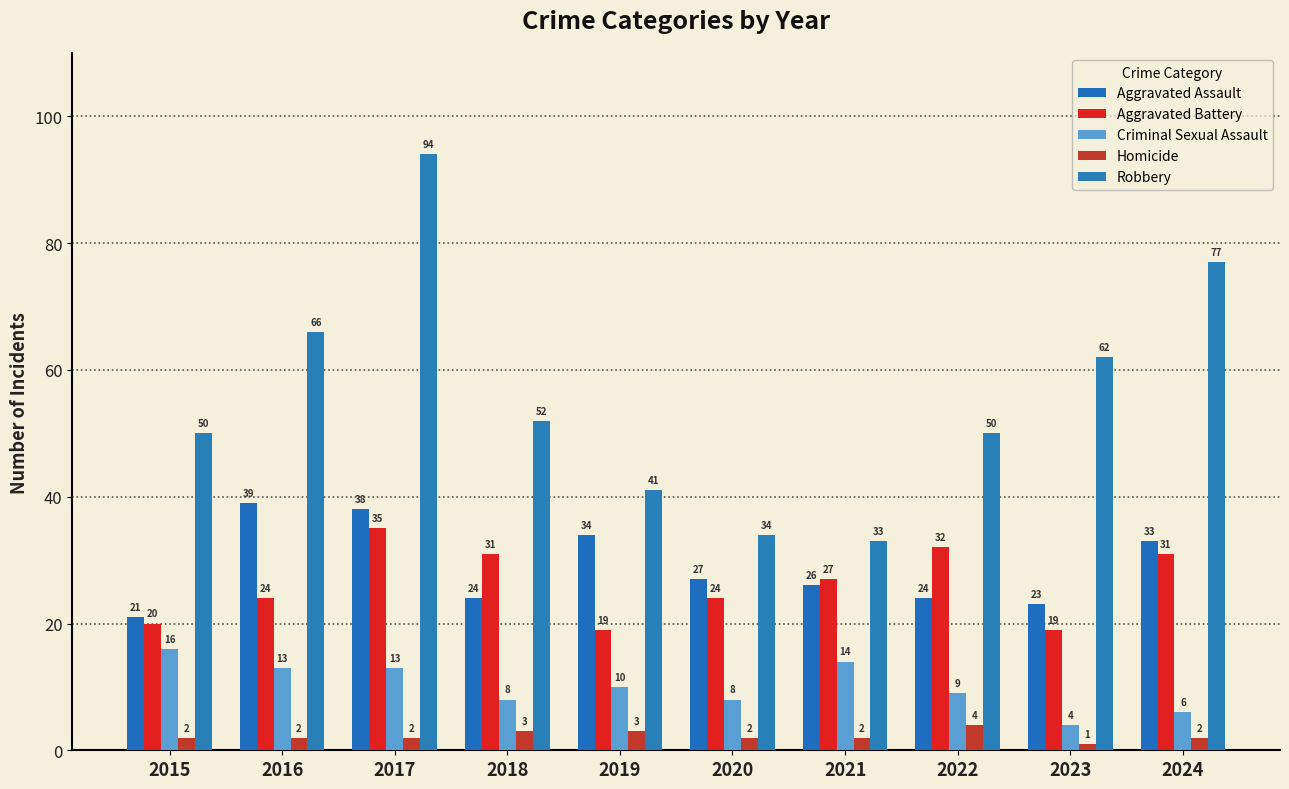

Reading left to right, what are all the values shown in this chart?

Aggravated Assault: 21	39	38	24	34	27	26	24	23	33
Aggravated Battery: 20	24	35	31	19	24	27	32	19	31
Criminal Sexual Assault: 16	13	13	8	10	8	14	9	4	6
Homicide: 2	2	2	3	3	2	2	4	1	2
Robbery: 50	66	94	52	41	34	33	50	62	77